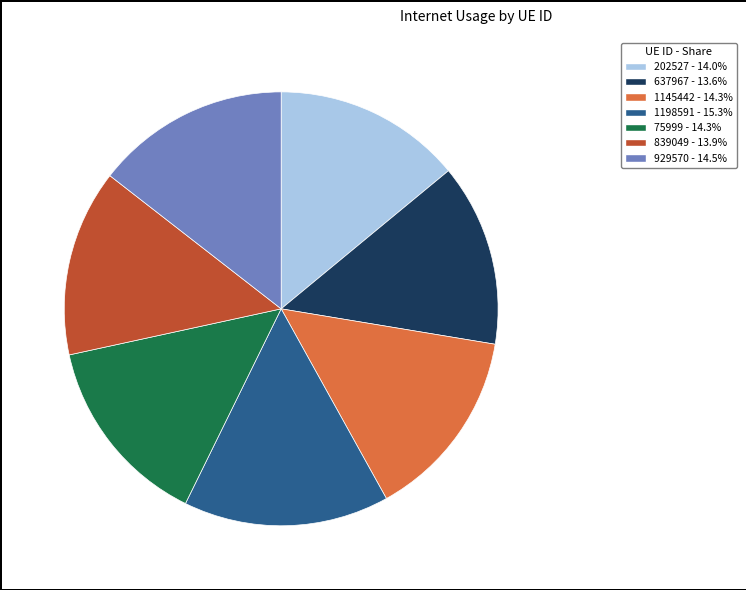

The 202527 slice represents 29% of the pie. True or false?

False